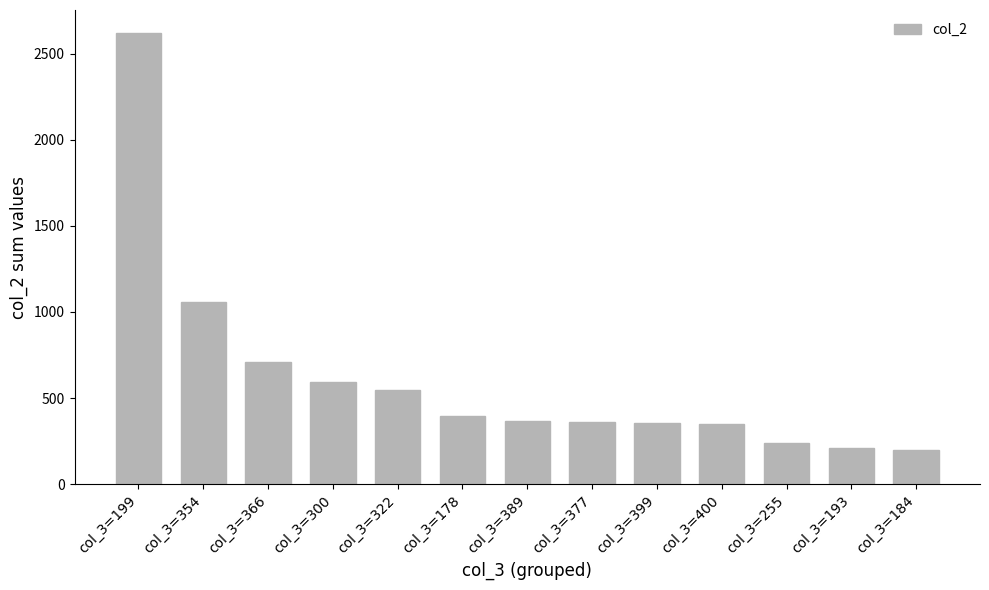

Does the chart contain stacked bars?

No